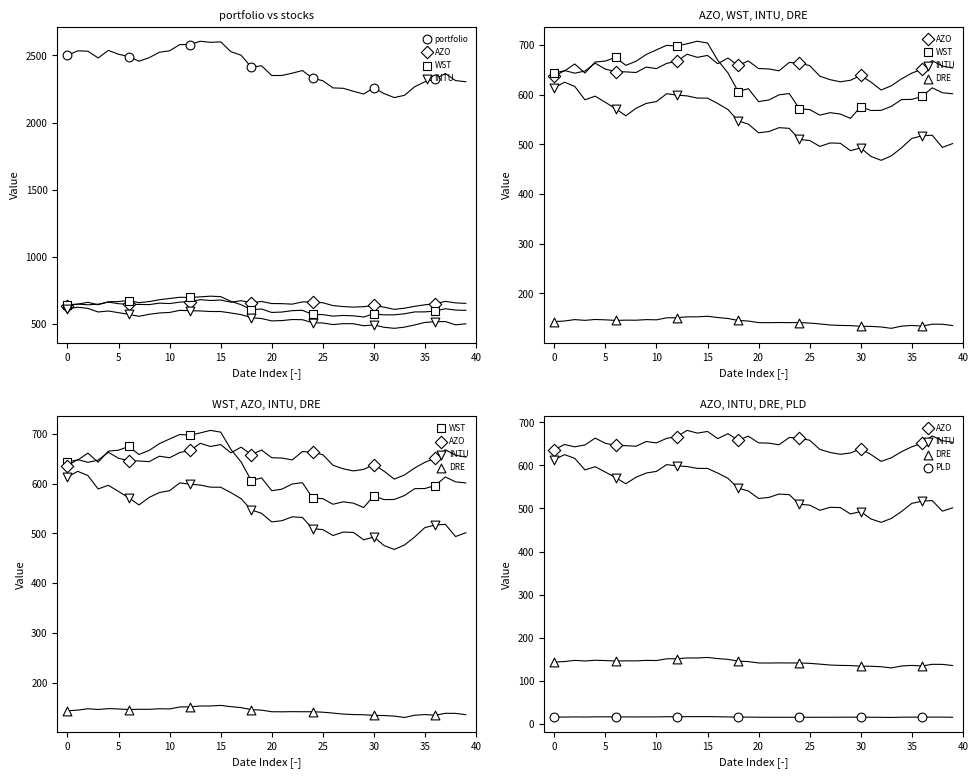

Which series contains the highest Y value?

portfolio